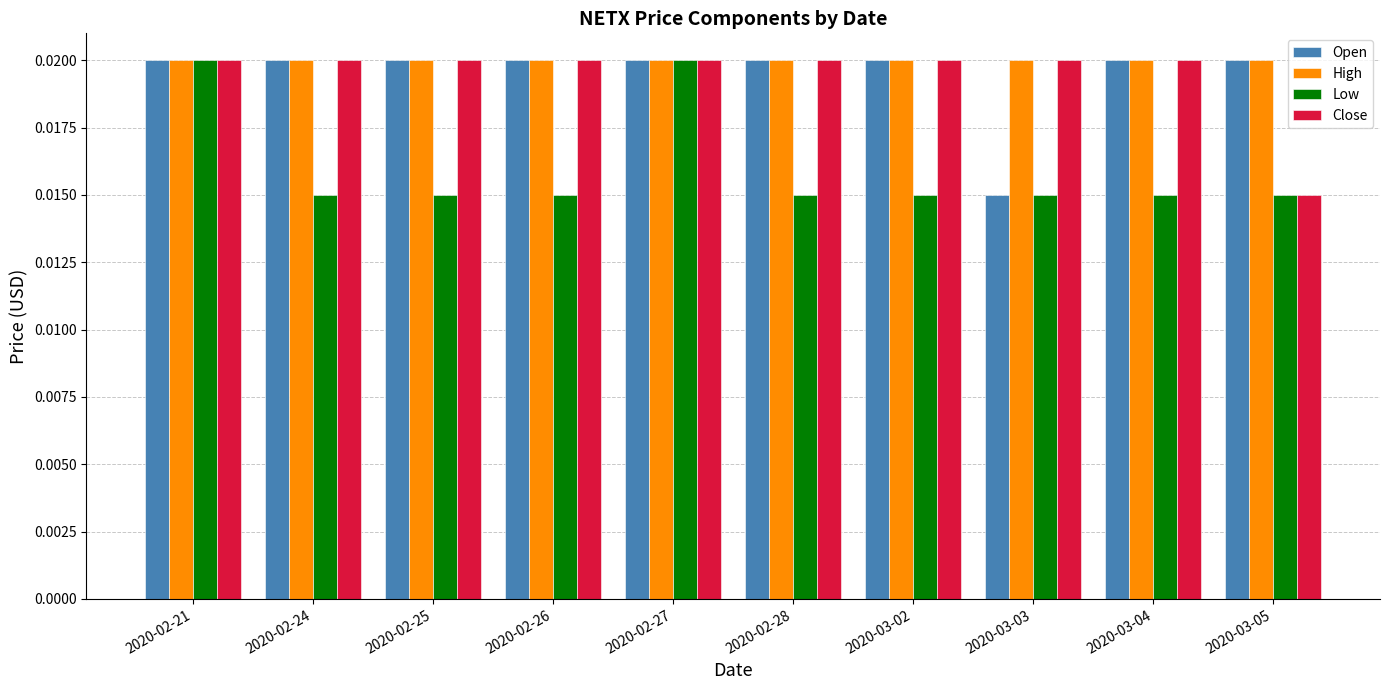

At how many categories does at least one series exceed 0?

10